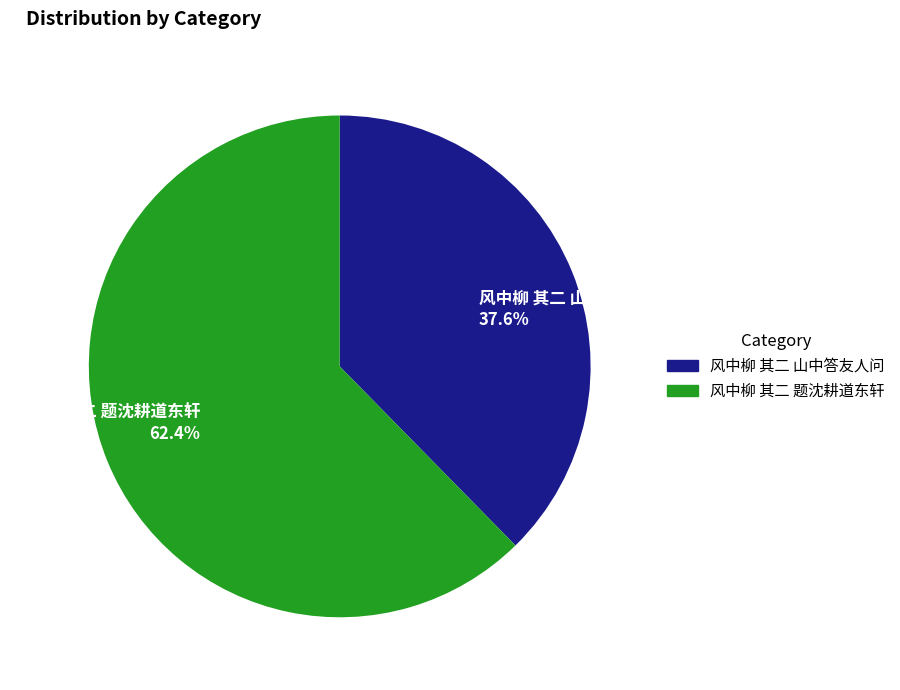

To the nearest percent, what portion does 风中柳 其二 山中答友人问 represent?

38%